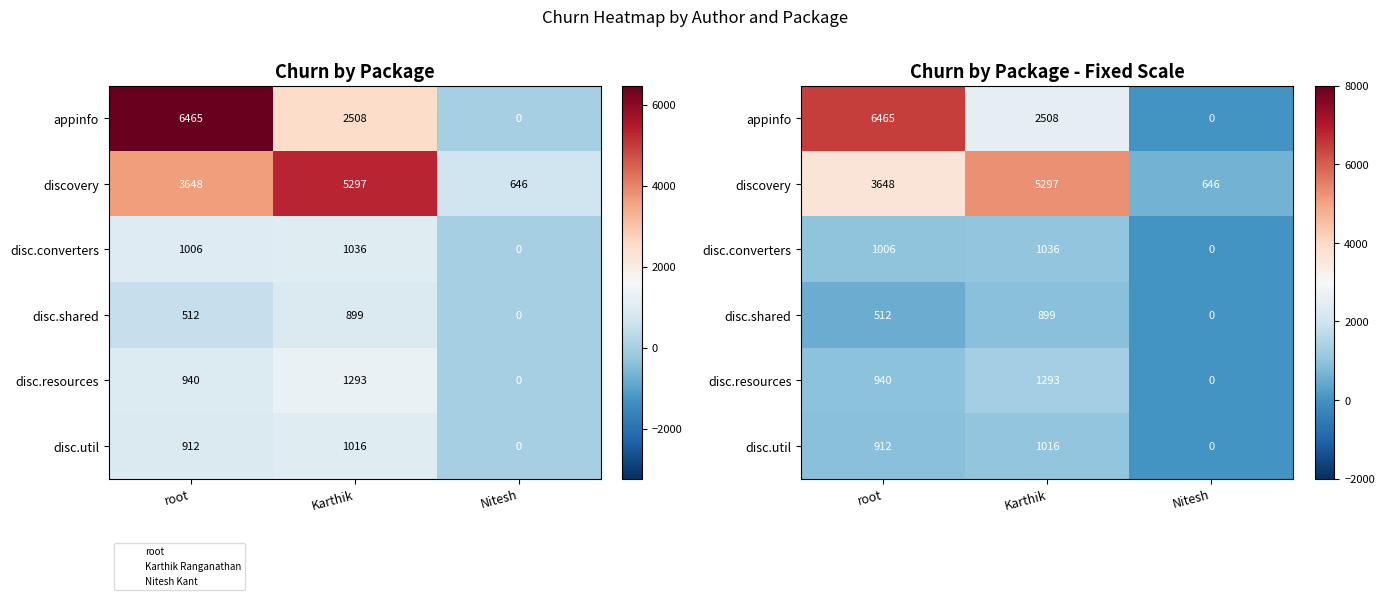

Is the value of disc.util at root greater than the value of disc.resources at Nitesh?

Yes